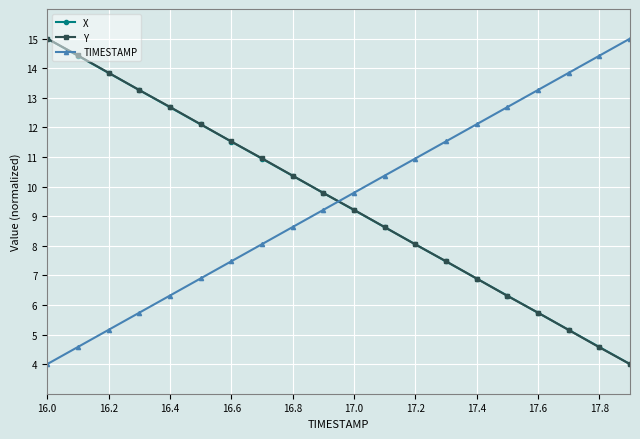

How many times do Y and TIMESTAMP cross each other?

1